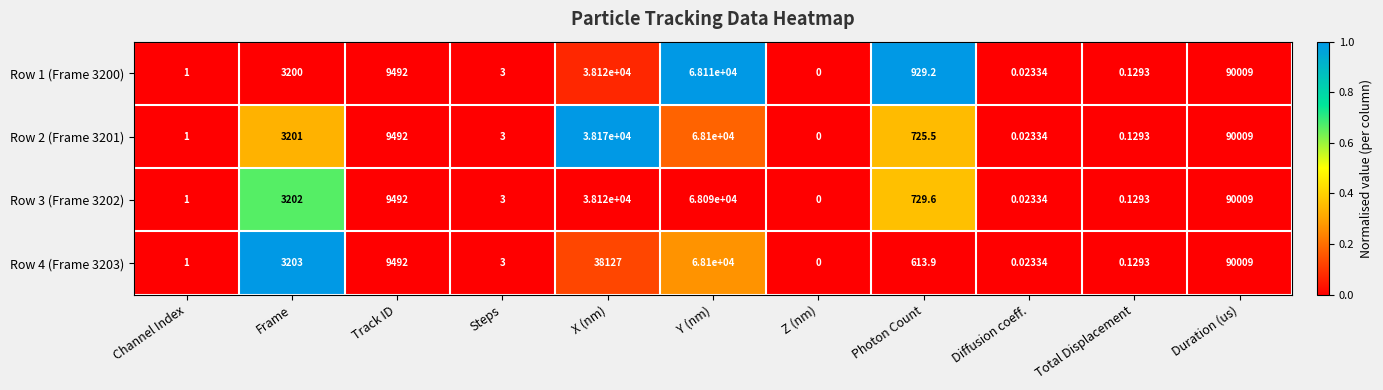

Rank the categories by Row 2 (Frame 3201) value from lowest to highest.

Z (nm), Diffusion coeff., Total Displacement, Channel Index, Steps, Photon Count, Frame, Track ID, X (nm), Y (nm), Duration (us)